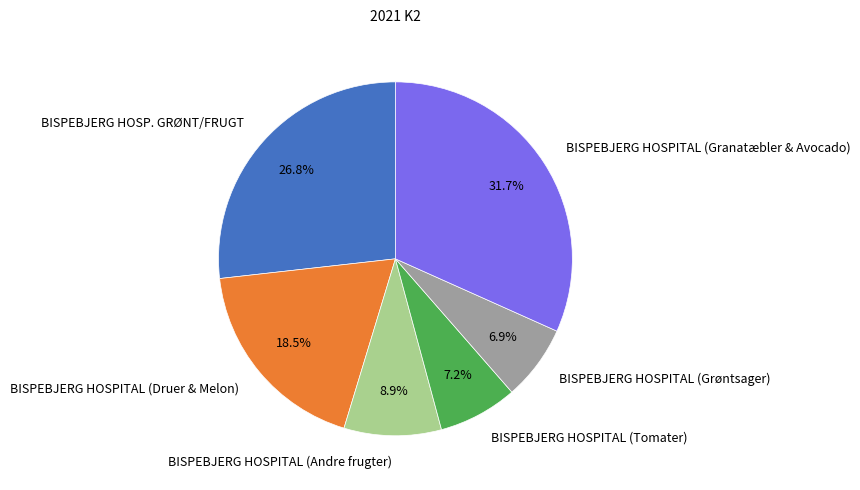

Does any single category account for the majority?

No